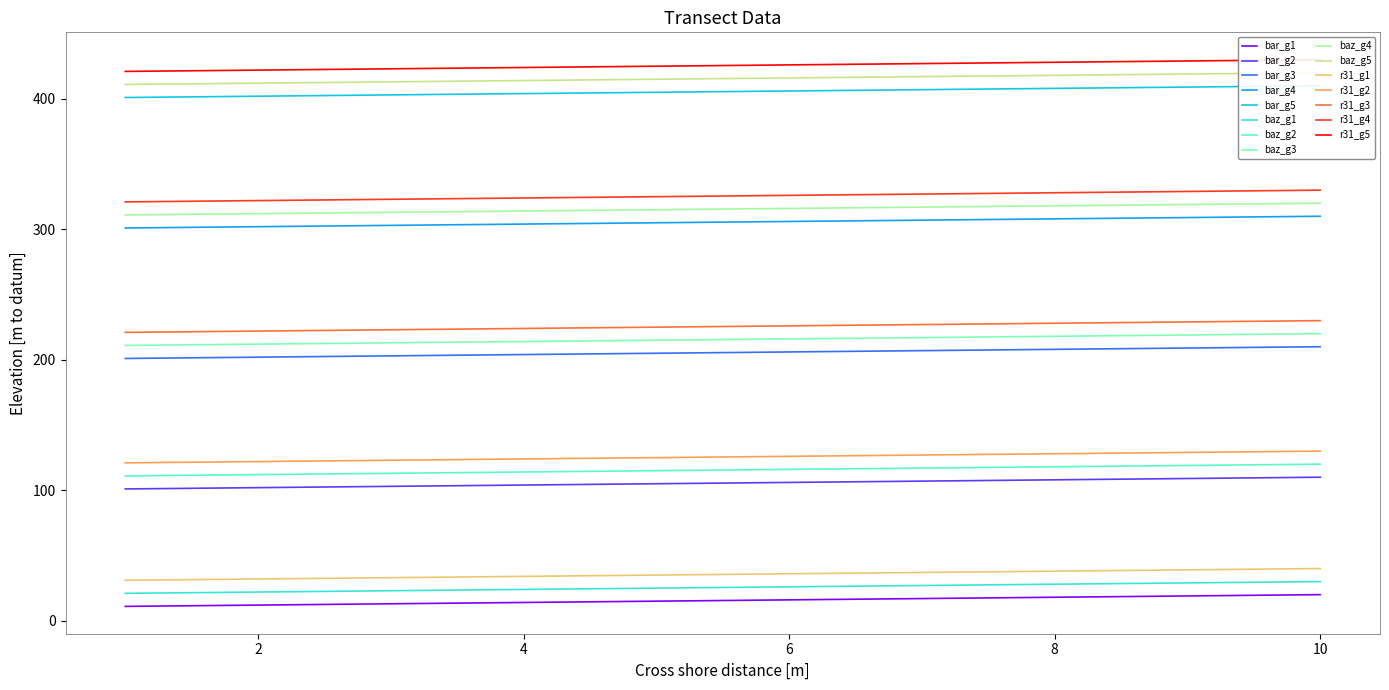

What is the lowest value of the baz_g3 series?

211